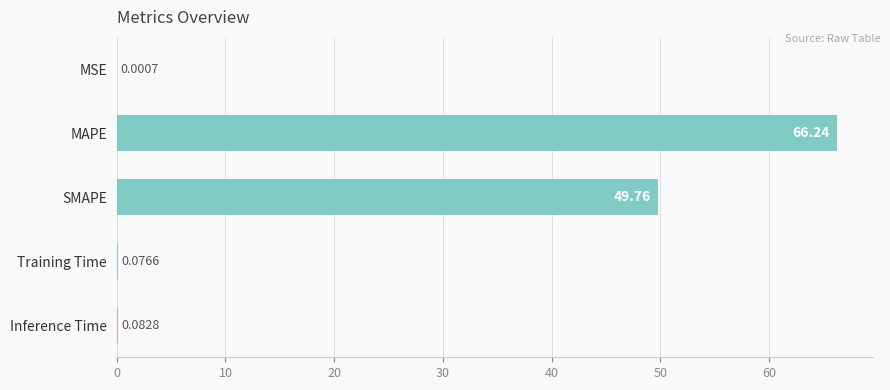

Between Training Time and SMAPE, which is larger?

SMAPE